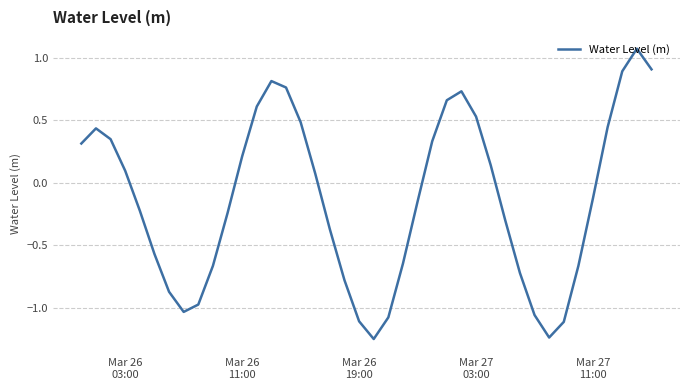

What is the difference between the maximum and minimum values?

2.3